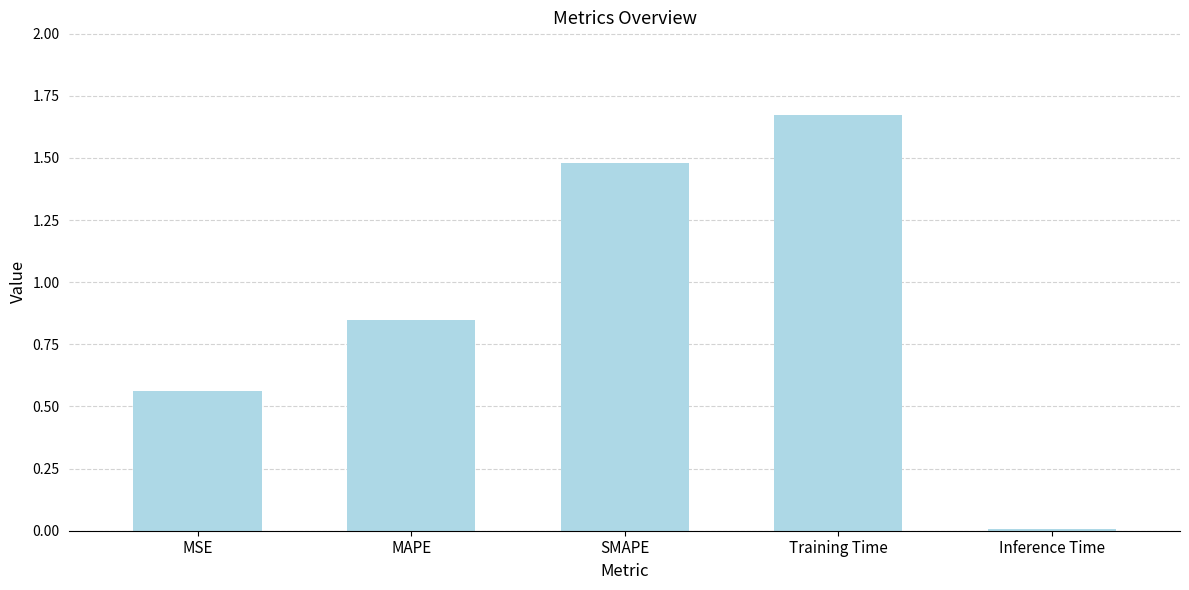

Rank the categories by value from highest to lowest.

Training Time, SMAPE, MAPE, MSE, Inference Time